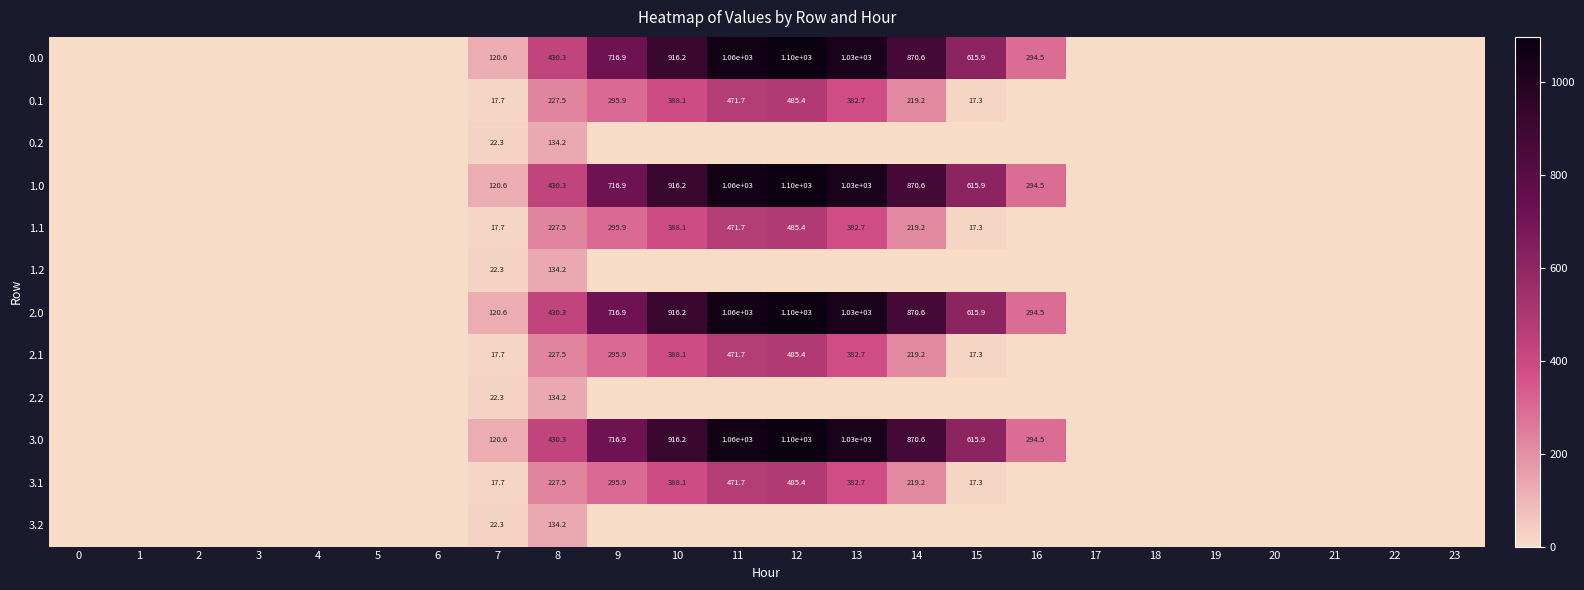

What is the spread (max minus min) of values at 8?

296.1